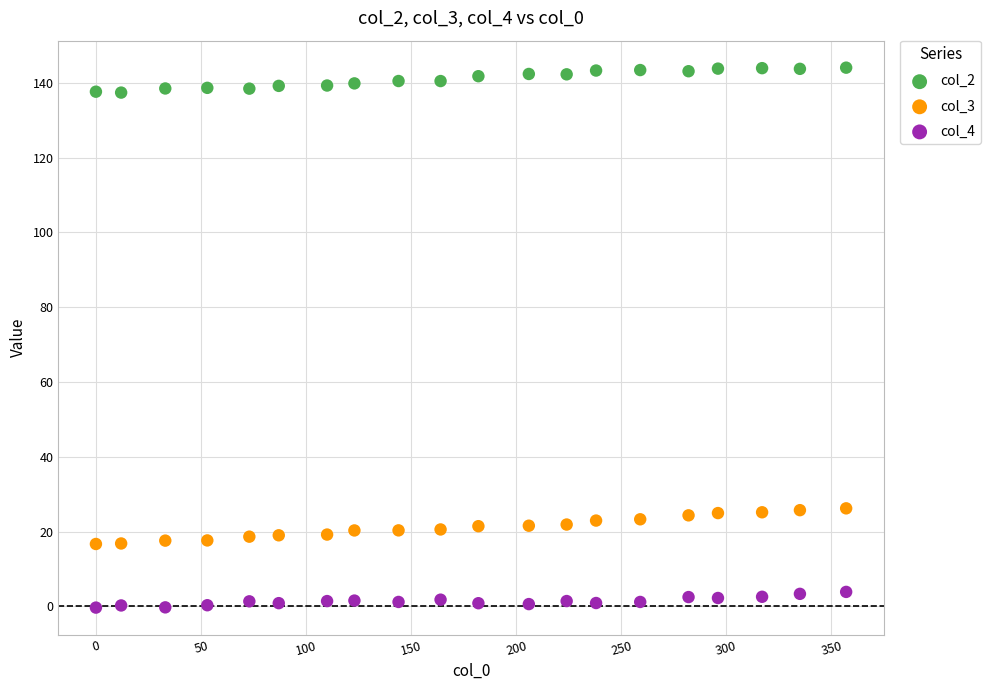

Across all data points, what is the range of Y values (max minus min)?

144.4